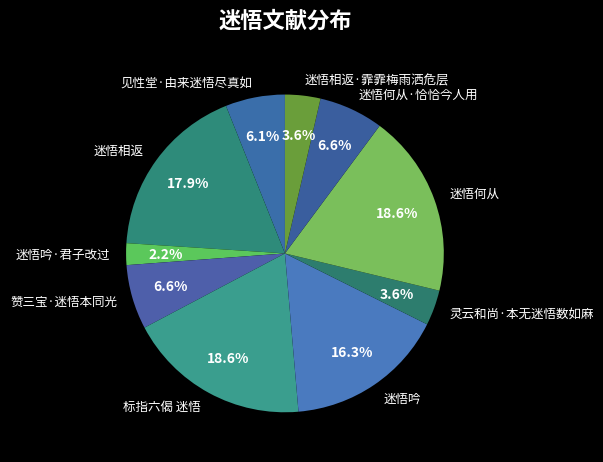

What is the total percentage of 迷悟吟 and 迷悟何从?

34.9%